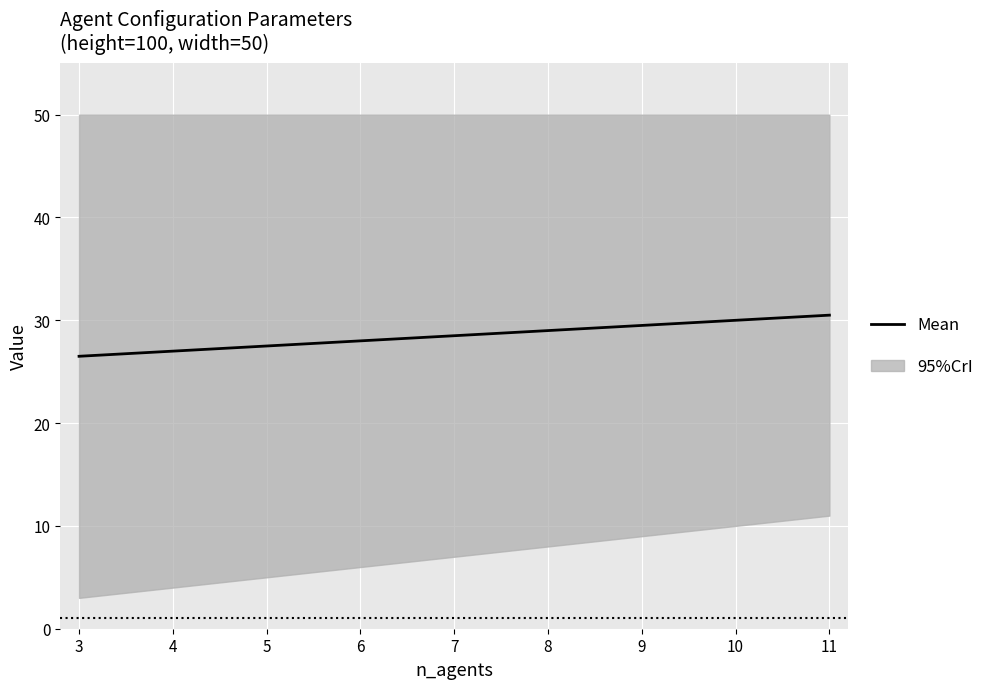

How many values are between 27 and 29?

5